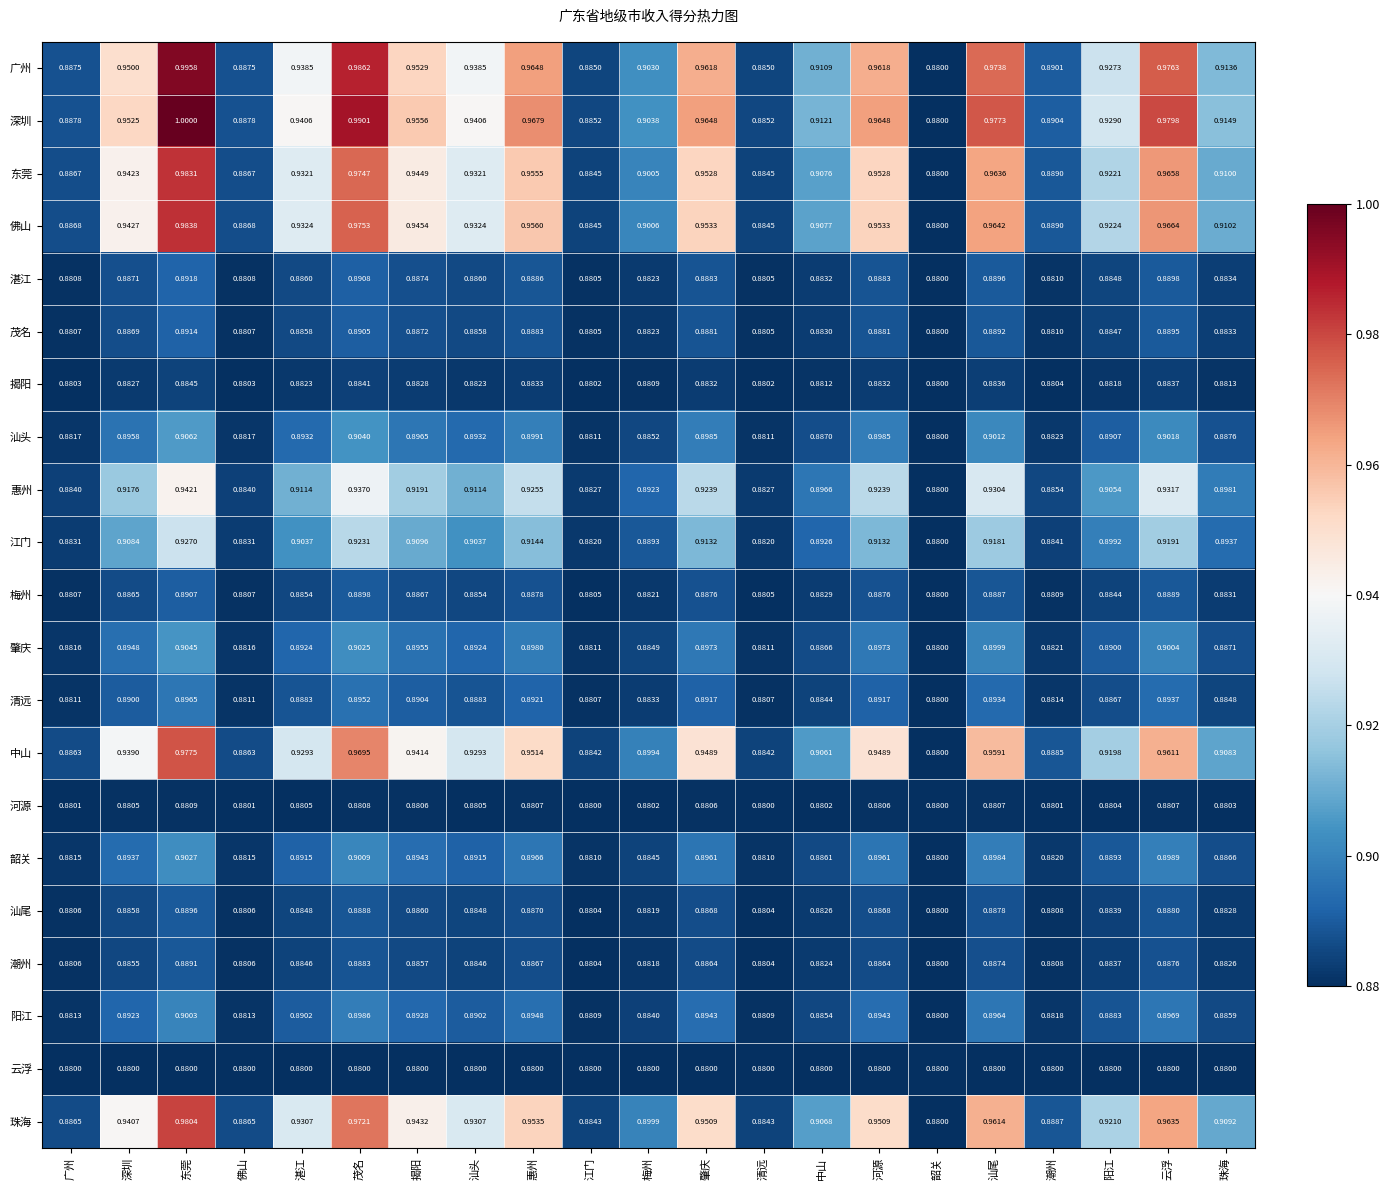

Which category has the lowest value in the 揭阳 series?

韶关